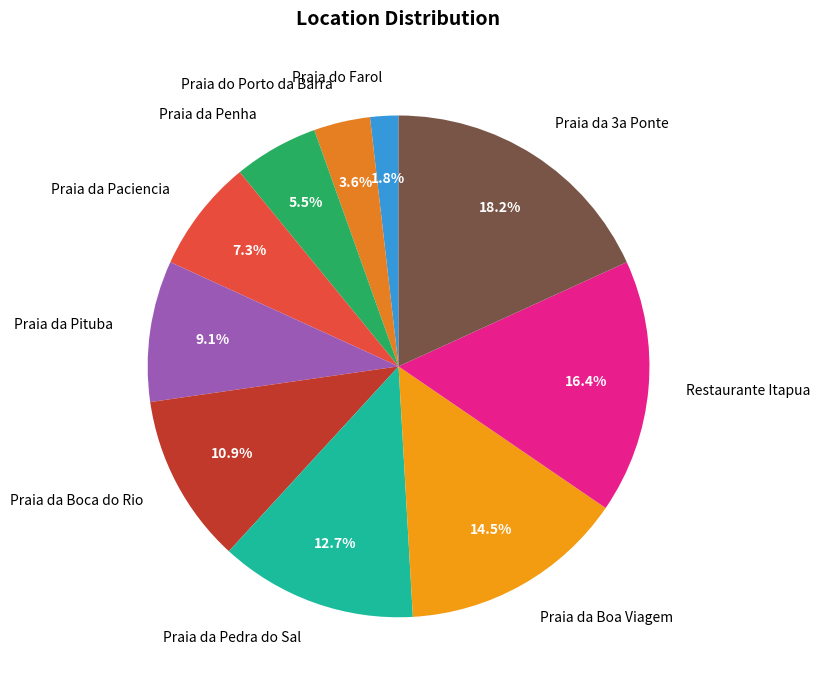

What portion of the pie excludes Praia da Paciencia?

92.7%